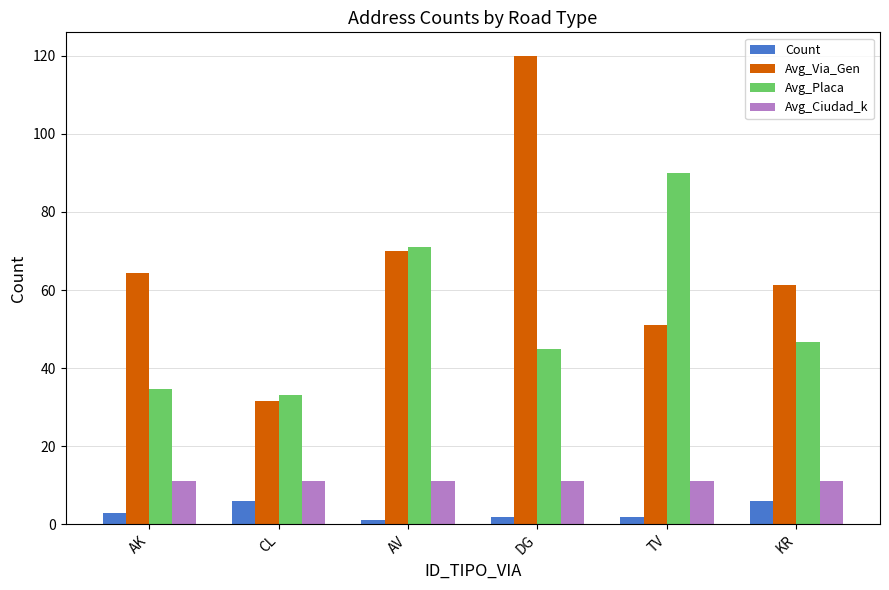

Where is Avg_Via_Gen nearest to the value 75?

AV